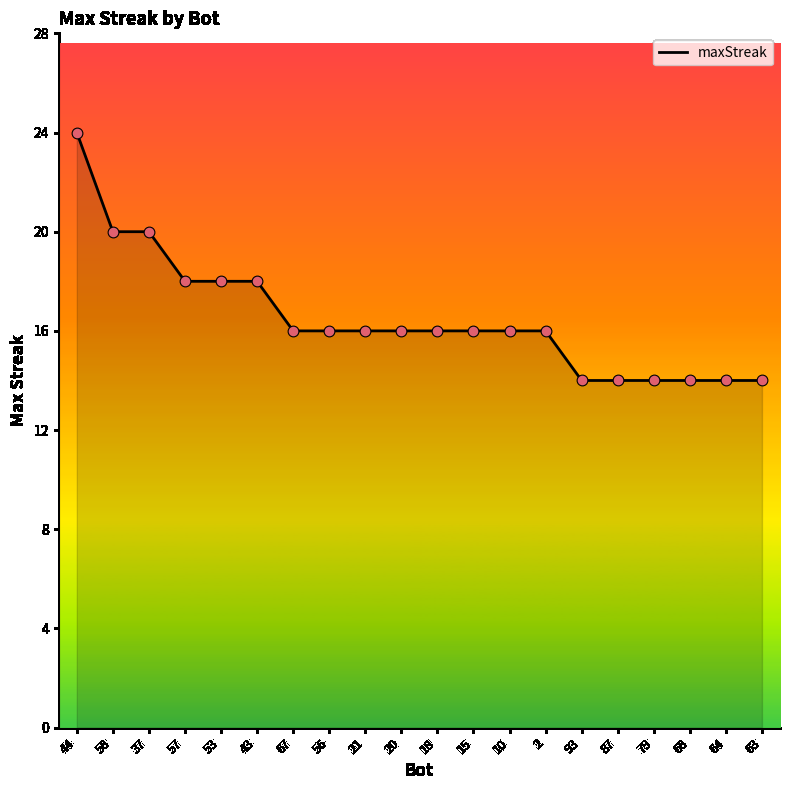

Between 58 and 43, which is larger?

58